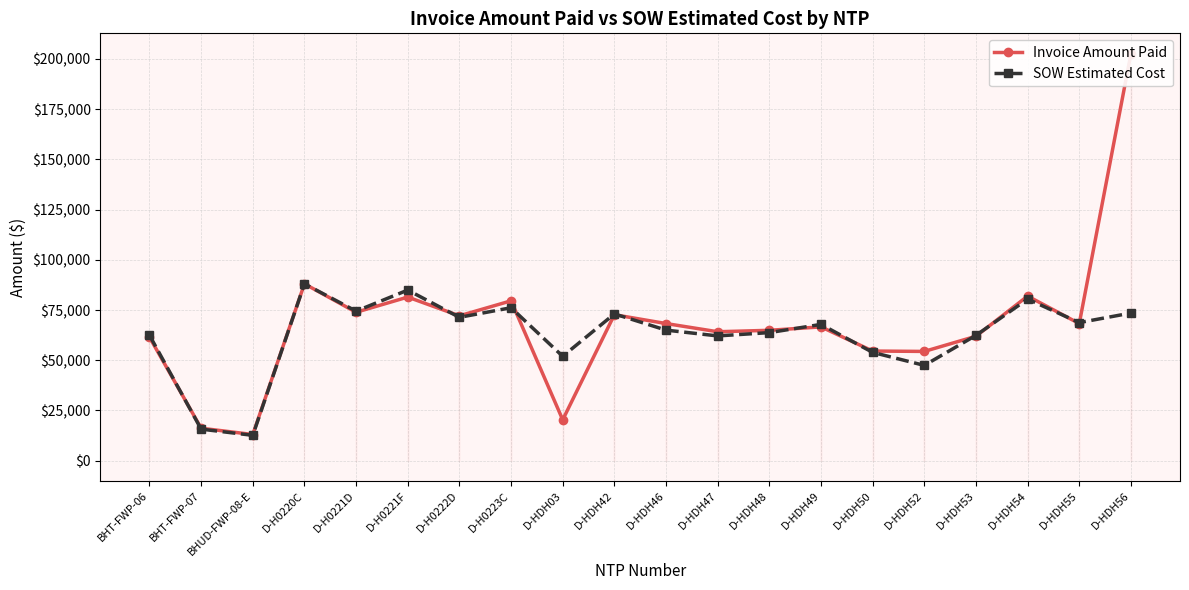

In SOW Estimated Cost, how many points are lower than both neighbors (excluding endpoints)?

7